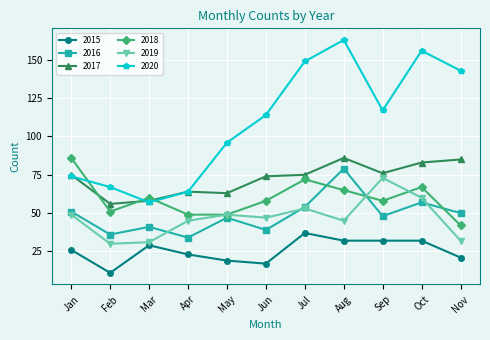

True or false: 2015 and 2017 cross at least once.

False